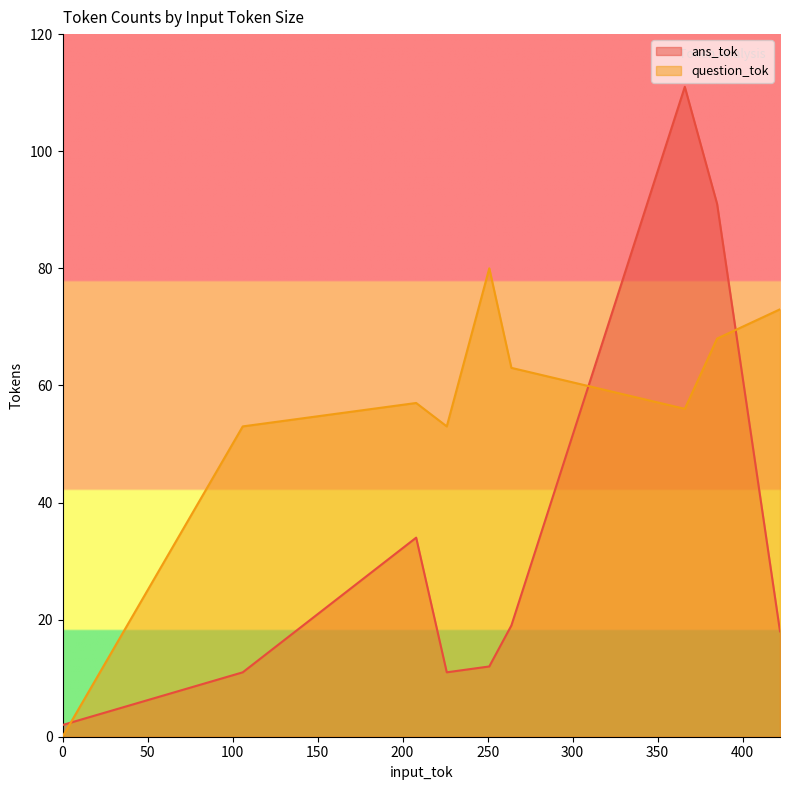

Rank the series at 366 from lowest to highest value.

question_tok, ans_tok